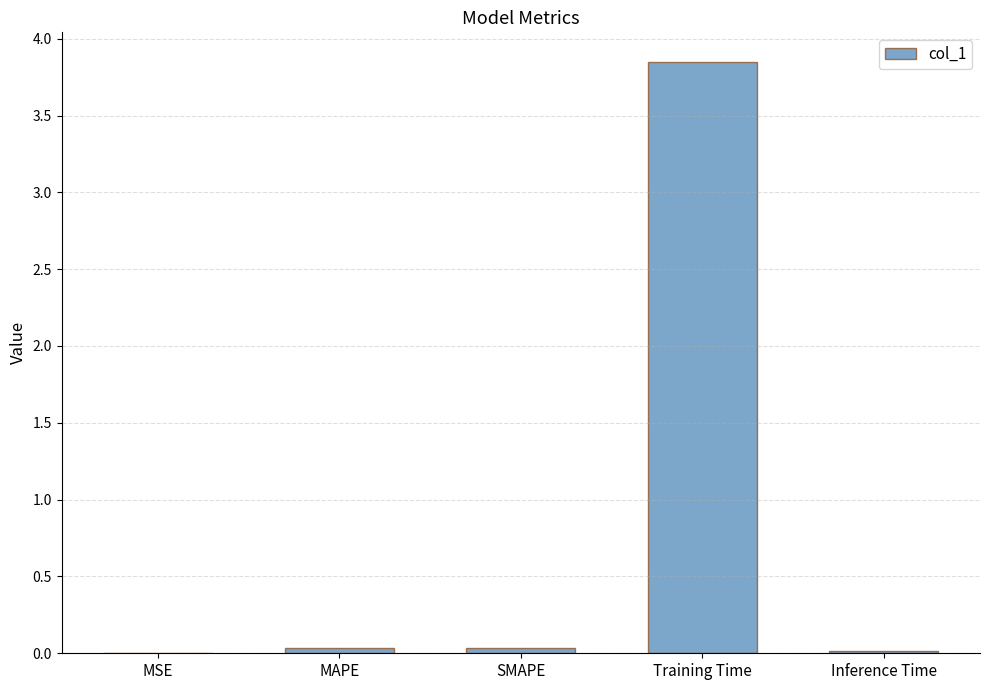

Which label corresponds to the largest value in the chart?

Training Time